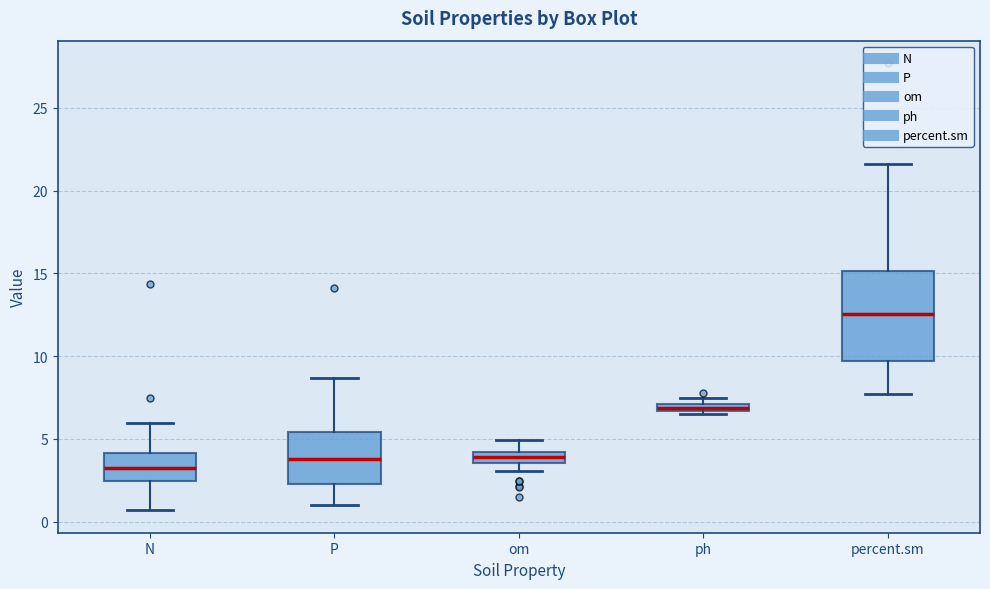

Which box's median line is the highest?

percent.sm